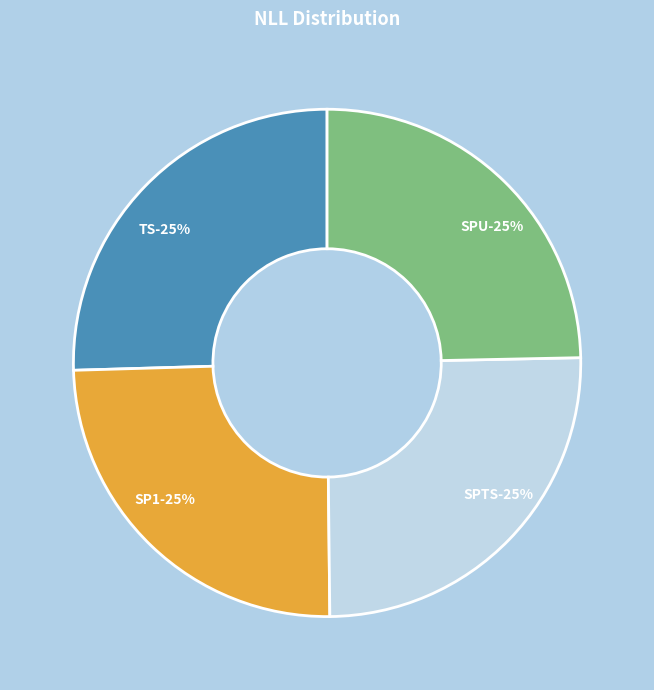

How many segments does this pie chart have?

4